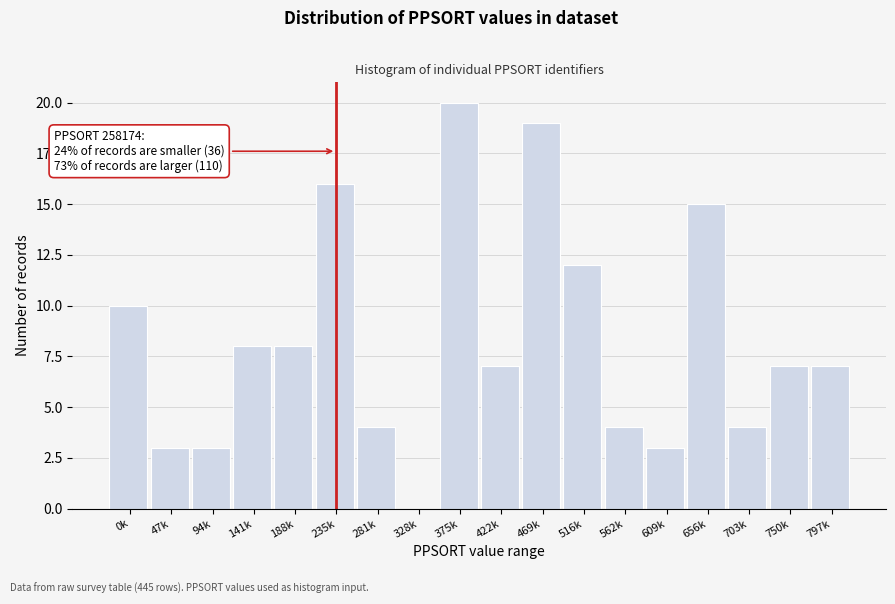

Reading right to left, transcribe all the data shown in this chart.

797k=7	750k=7	703k=4	656k=15	609k=3	562k=4	516k=12	469k=19	422k=7	375k=20	328k=0	281k=4	235k=16	188k=8	141k=8	94k=3	47k=3	0k=10